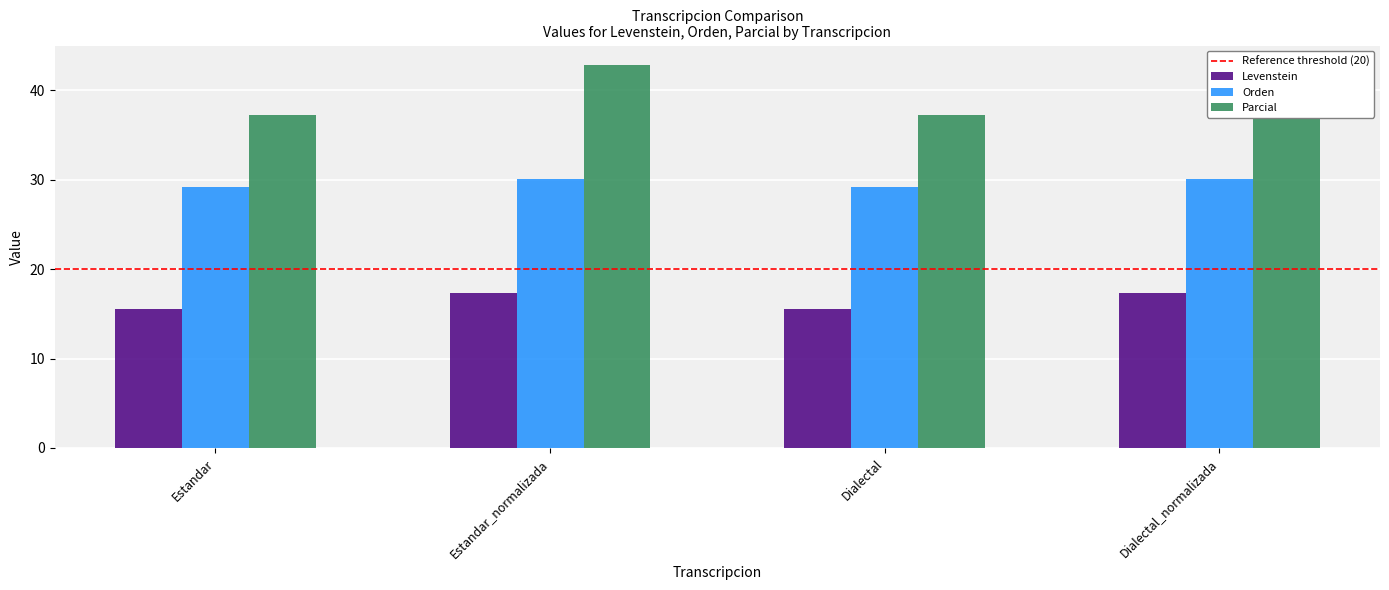

The value of Parcial at Dialectal is 41.3. True or false?

False